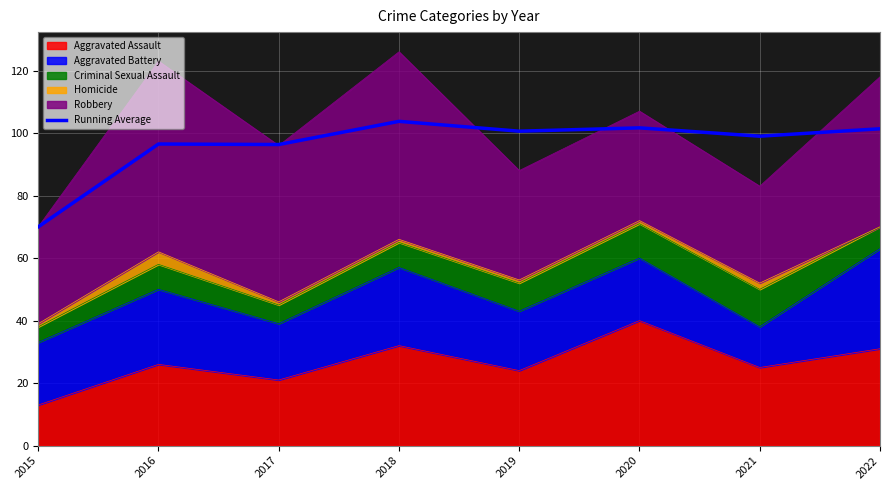

What is the ratio of the value at 2019 to the value at 2015?

1.4